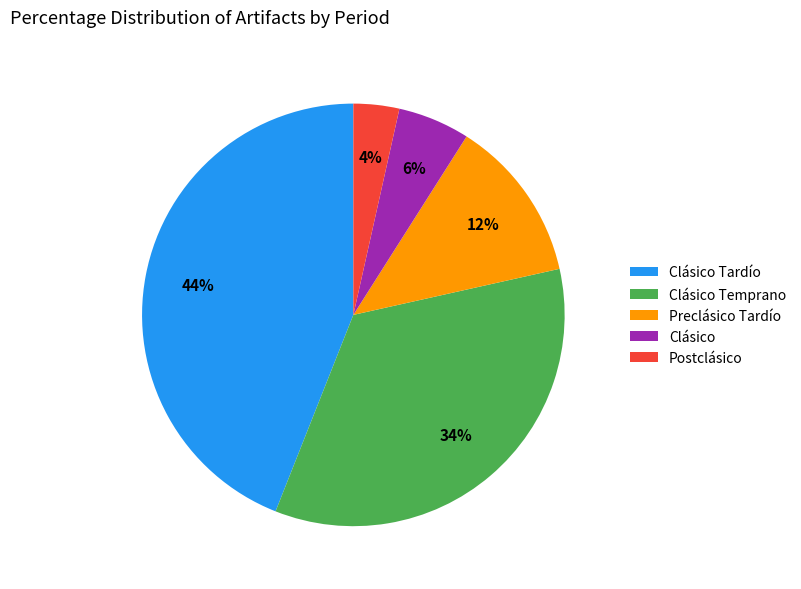

Count the number of slices in the pie.

5